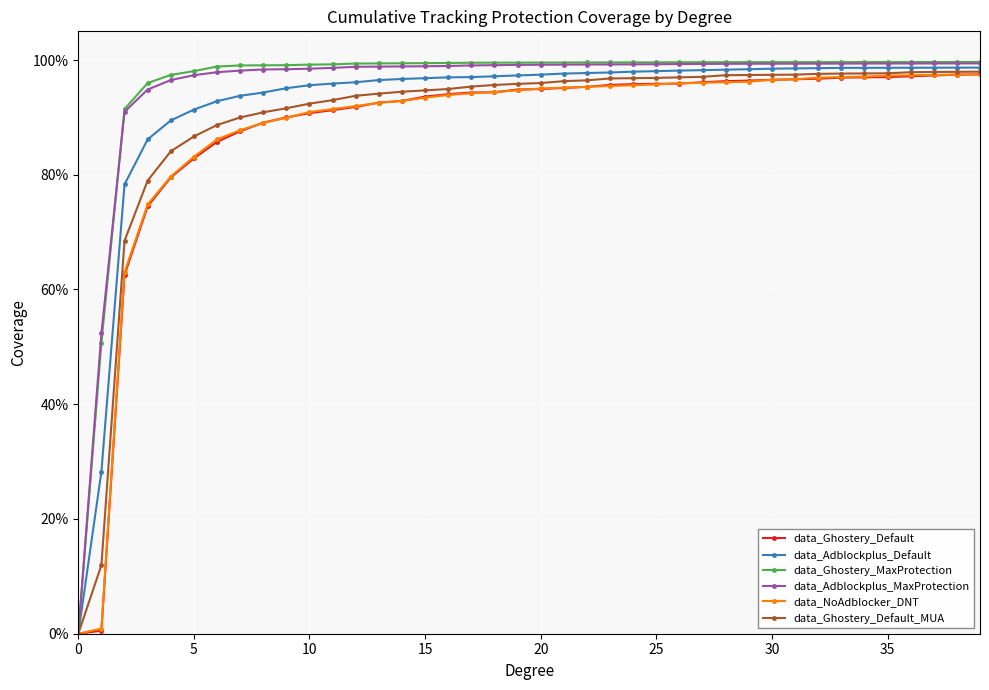

What is the value of the data_NoAdblocker_DNT point at the 4th from the left?

0.7